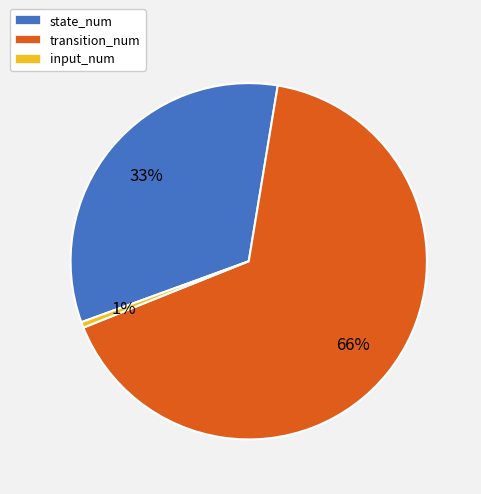

What is the ratio of the value at state_num to the value at transition_num?

0.5